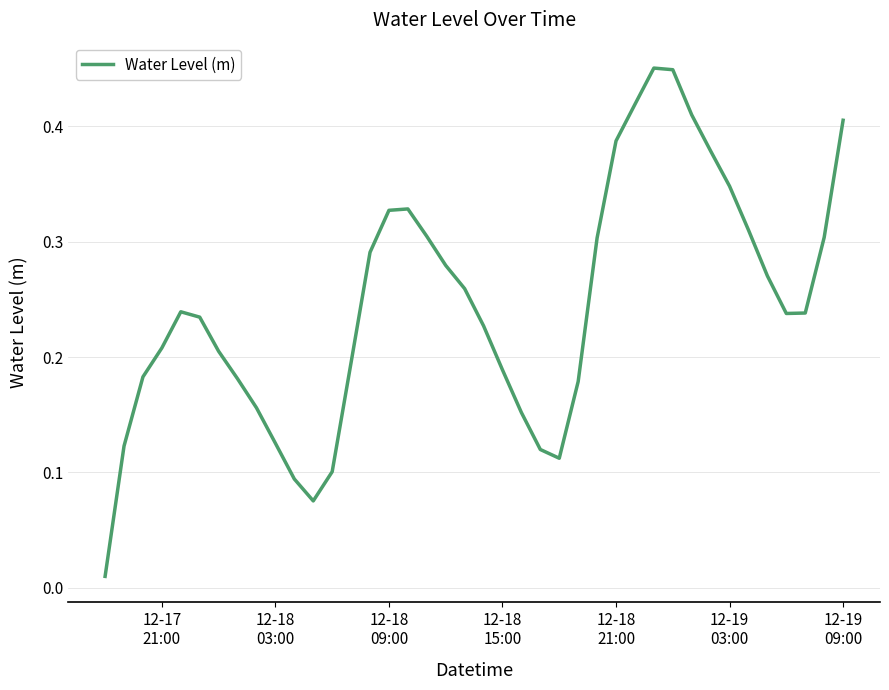

Is this an area chart (filled region under the line)?

No